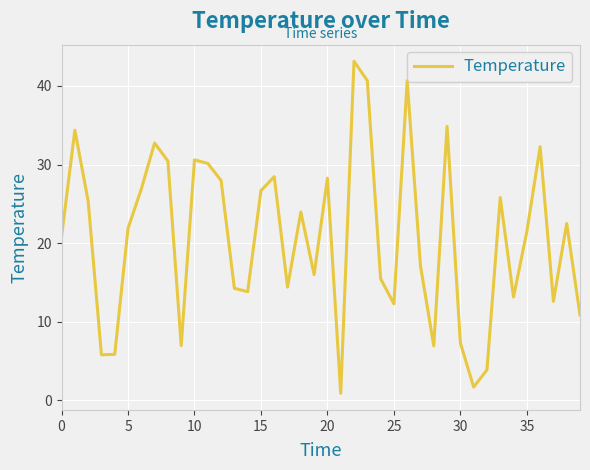

True or false: the data has more than 2 interior local peaks.

True